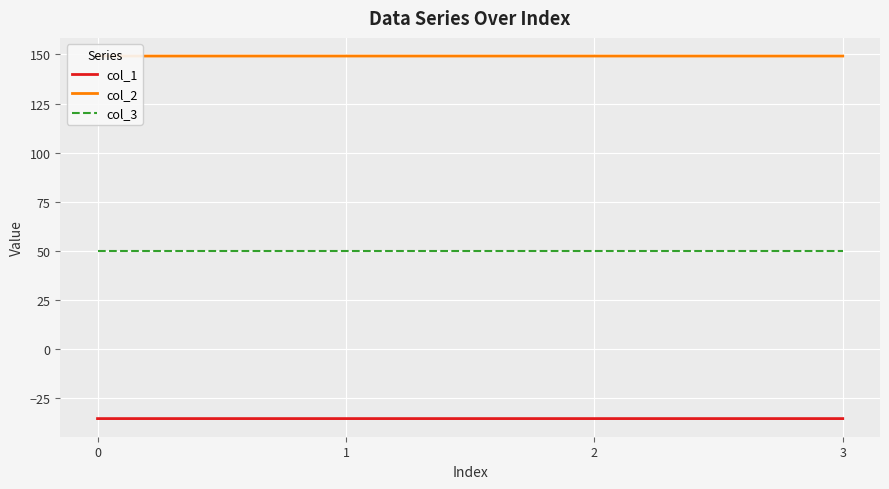

Reading right to left, extract all data points from this chart.

col_1: -35.4	-35.4	-35.4	-35.4
col_2: 149.2	149.2	149.2	149.2
col_3: 50.0	50.0	50.0	50.0